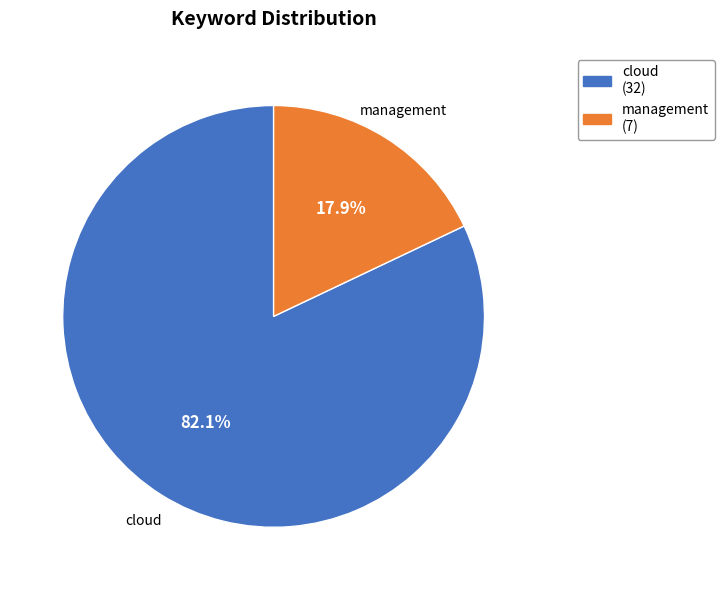

What percentage do cloud and management together represent?

100.0%